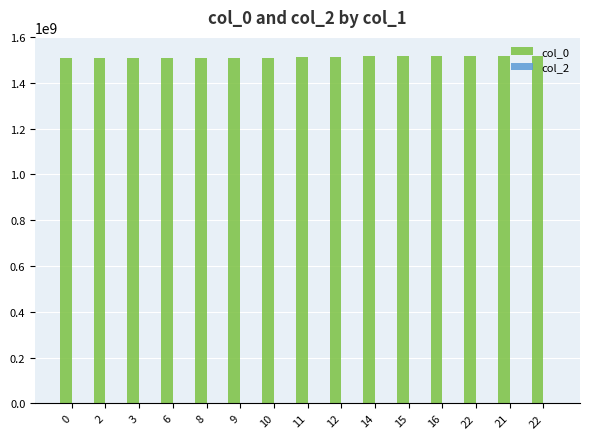

Does the chart contain stacked bars?

No